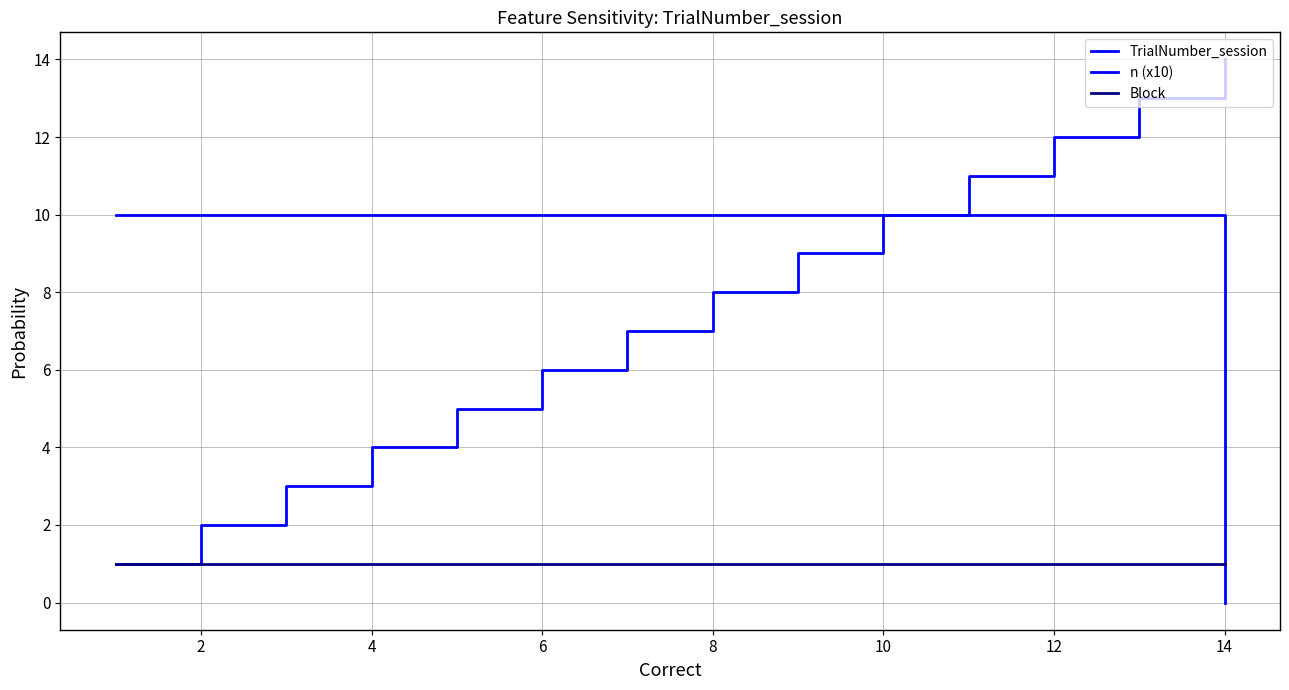

What is the difference between the second highest and minimum values in the TrialNumber_session series?

12